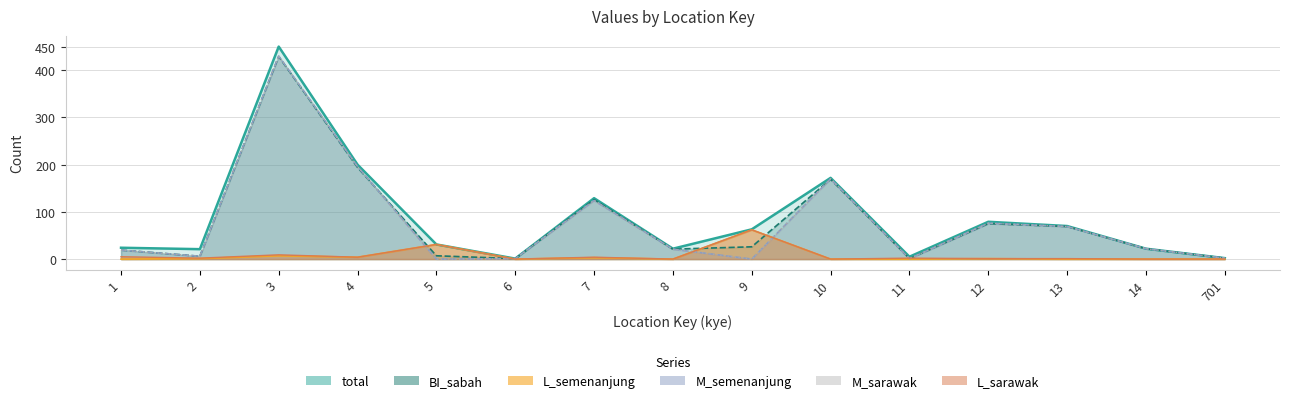

At which category does L_sarawak reach its first local valley?

2